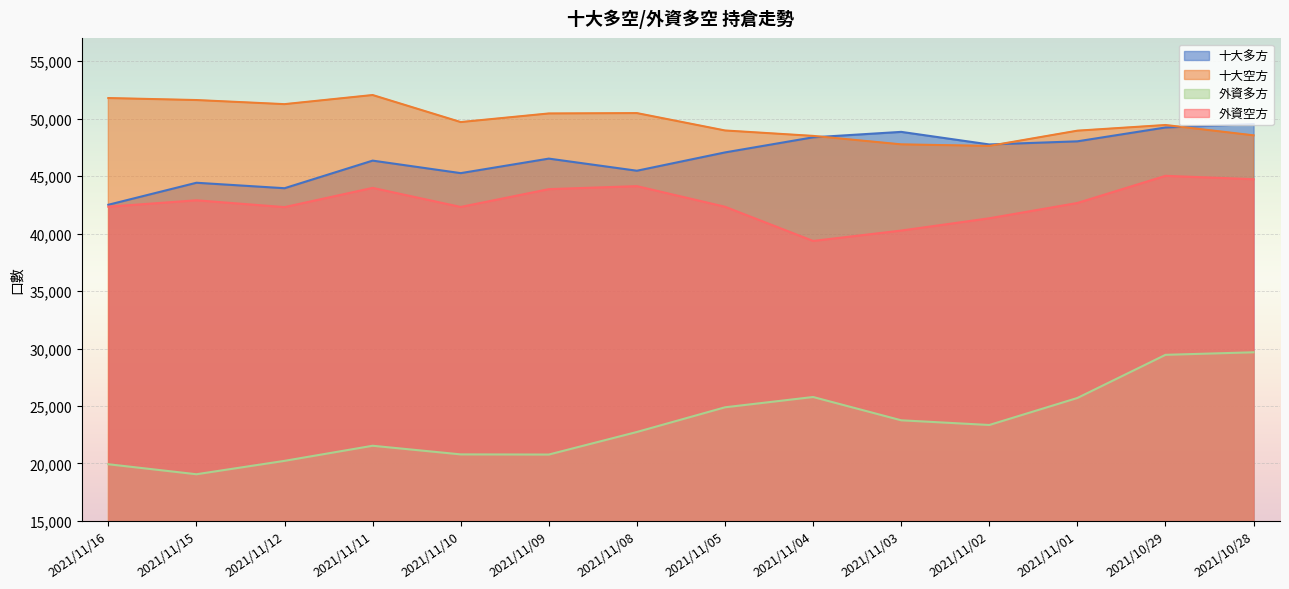

At which label is 十大空方 closest to 49849?

2021/11/10